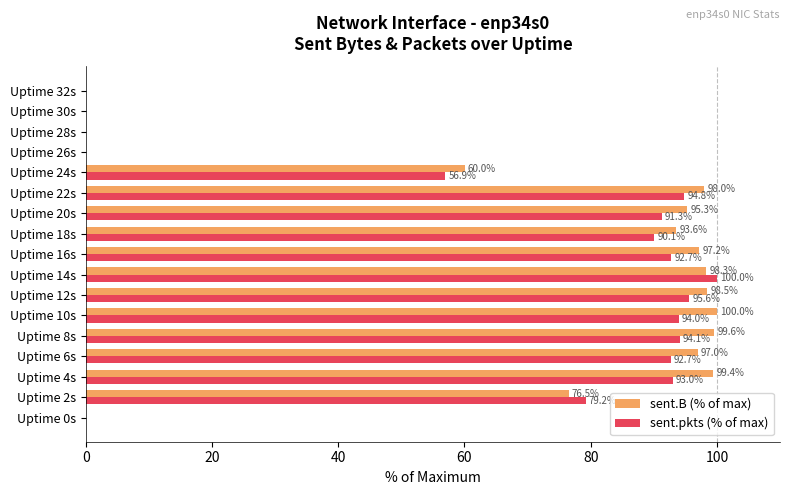

What is the average value of the sent.pkts (% of max) series?

63.2